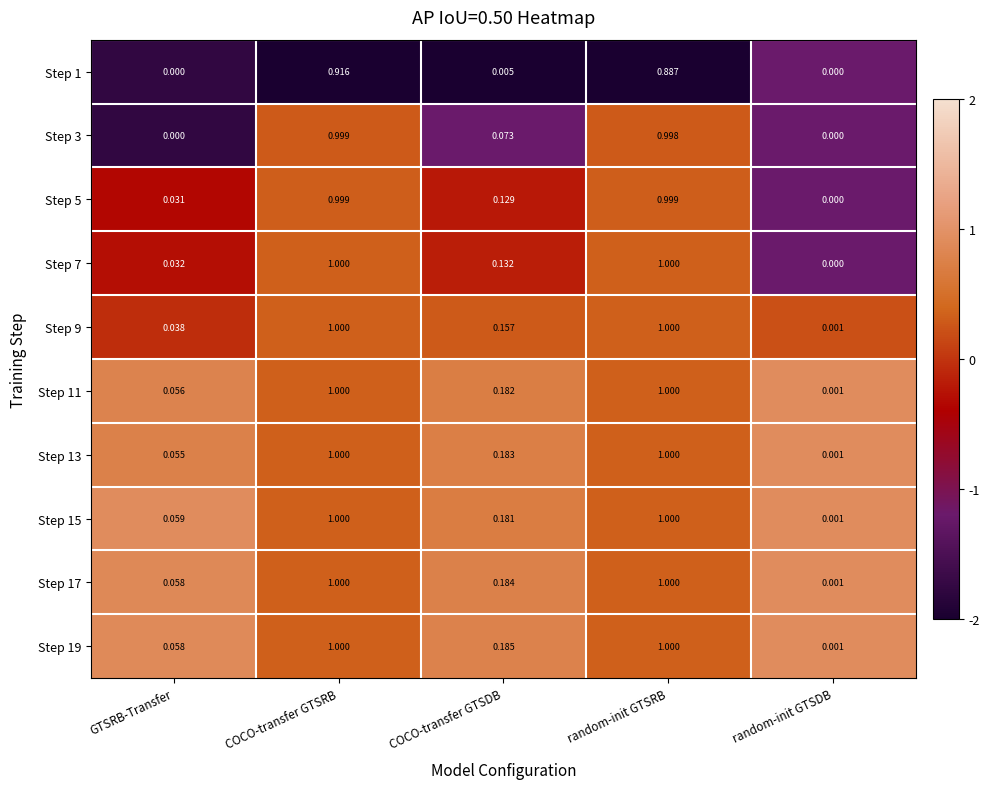

Where is Step 7 nearest to the value 0?

random-init GTSDB